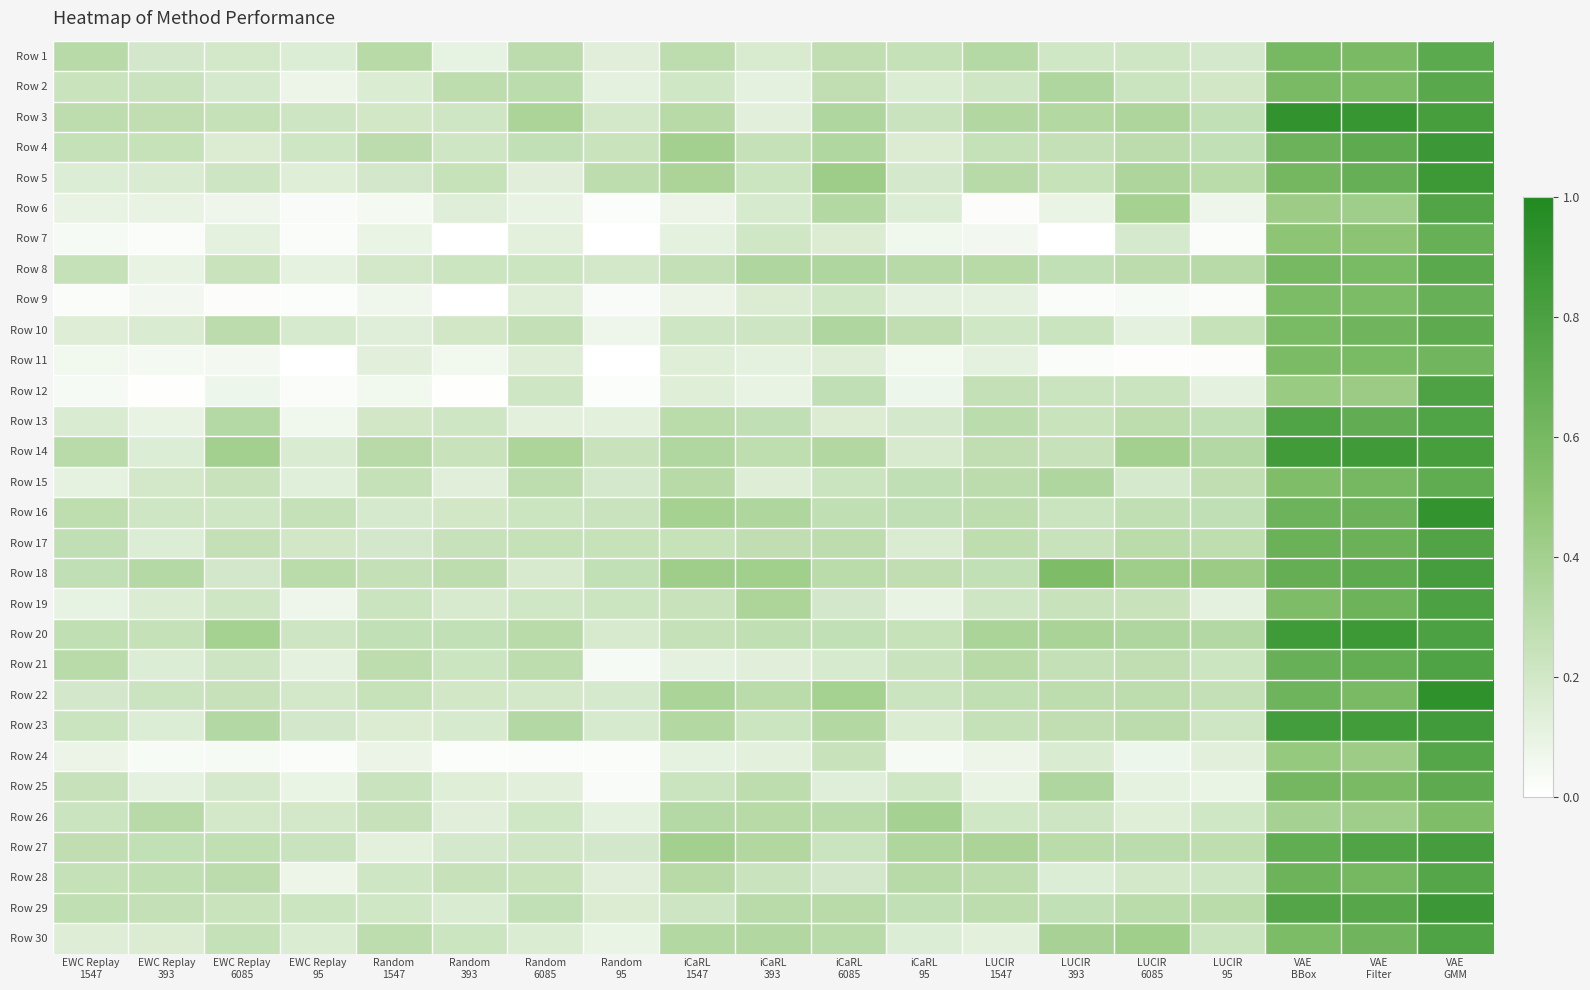

What is the difference between the highest and lowest values at LUCIR
393?

0.6